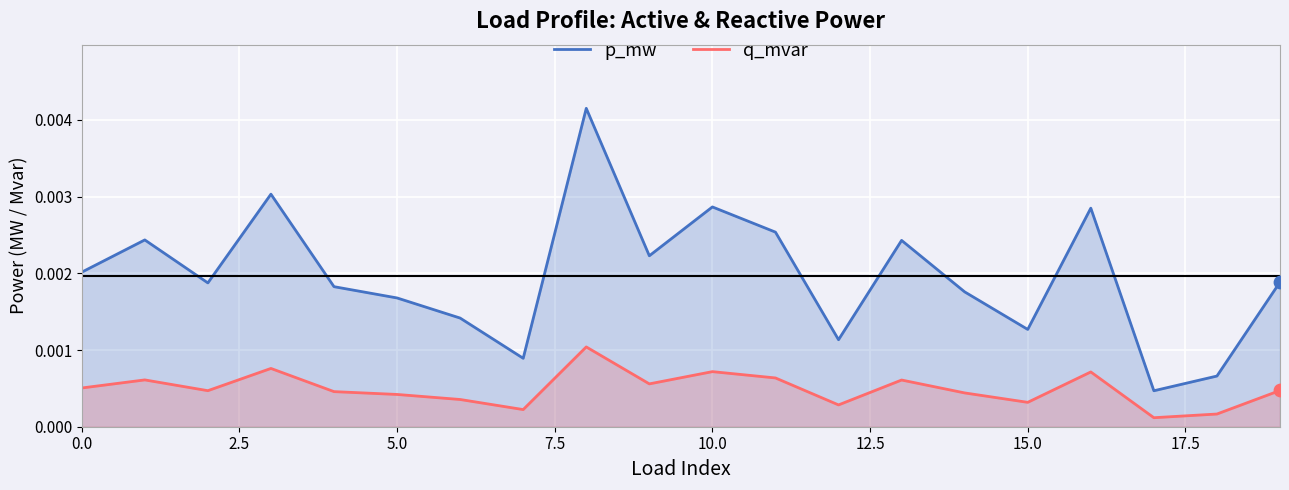

At how many categories does at least one series exceed 0?

20